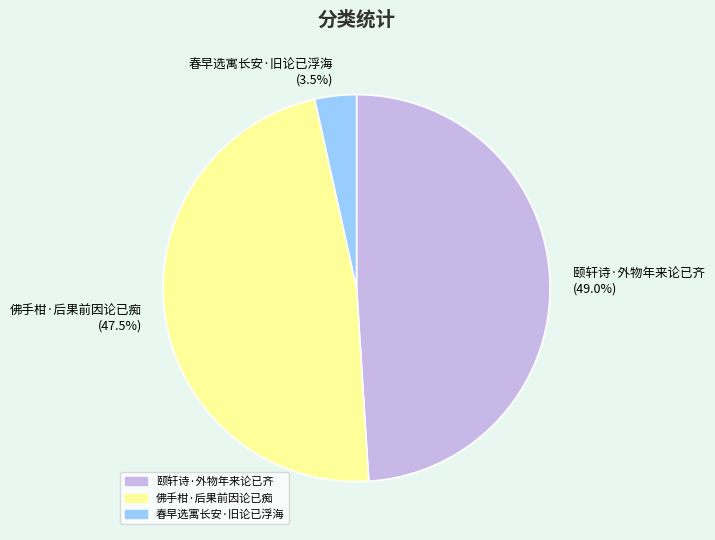

Approximately how many times larger is the value at 佛手柑·后果前因论已痴 compared to 颐轩诗·外物年来论已齐?

1.0